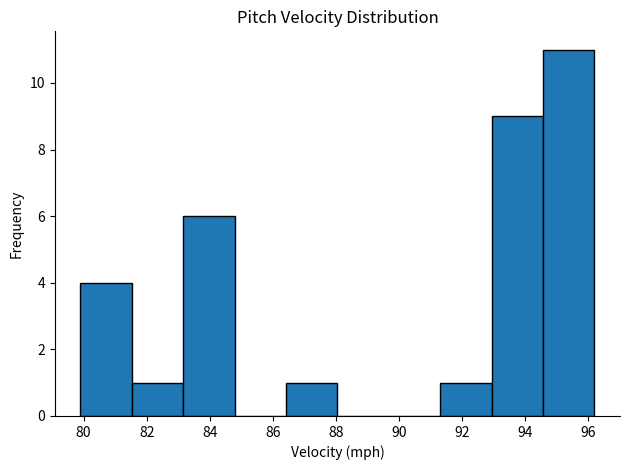

Reading left to right, list every bar in this chart as the range it spans on the x-axis followed by its height. Neither the bar edges nor the heights are printed on the chart, so give them approximately, as read against the axes.

80.0 to 81.6: 4
81.6 to 83.2: 1
83.2 to 84.8: 6
84.8 to 86.4: 0
86.4 to 88.0: 1
88.0 to 89.6: 0
89.6 to 91.4: 0
91.4 to 93.0: 1
93.0 to 94.6: 9
94.6 to 96.2: 11